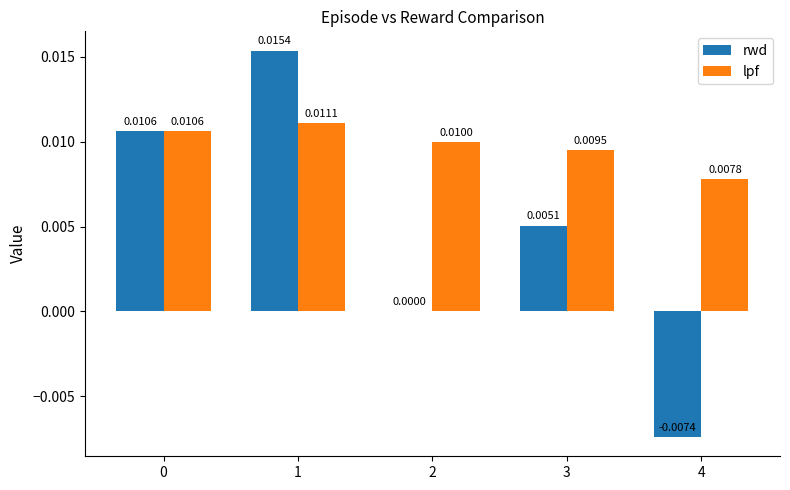

Count the lpf values in the range 0 to 1.

5